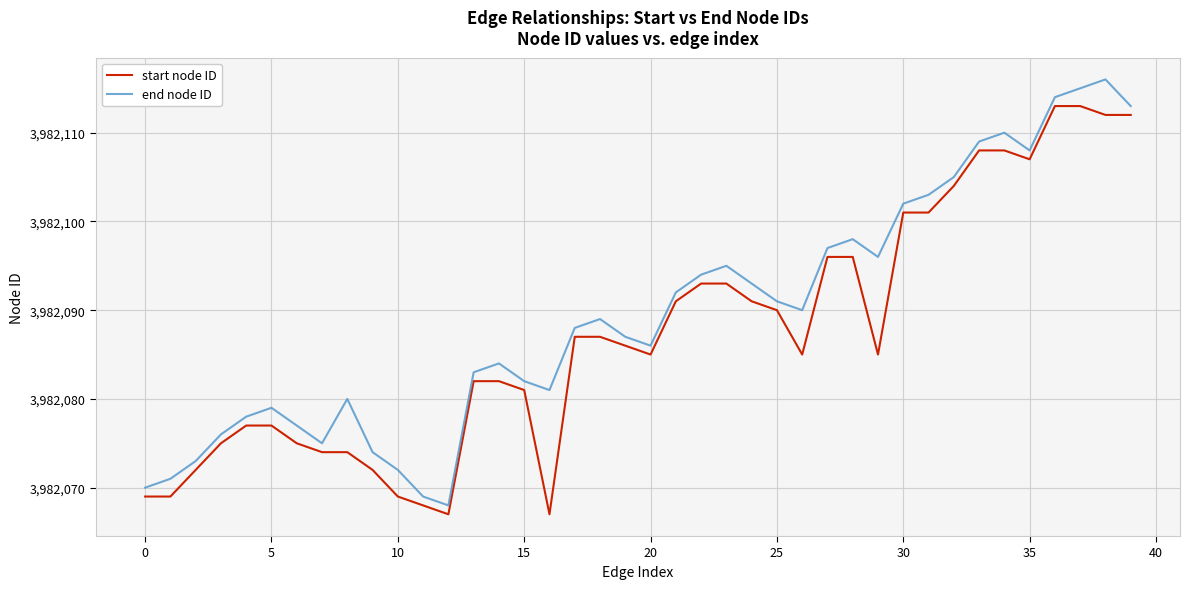

What is the difference between the maximum and minimum values in the end node ID series?

48